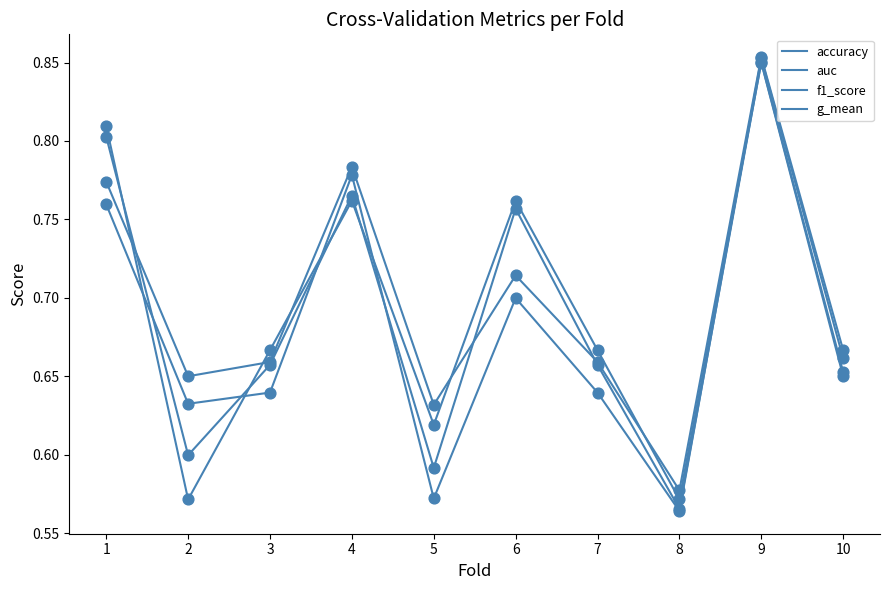

Is the value of f1_score at 9 greater than the value of accuracy at 6?

Yes